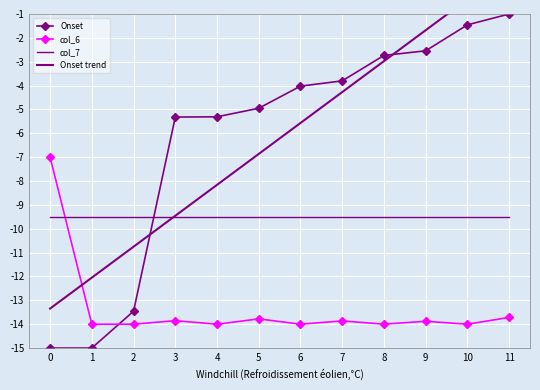

The col_7 series shows -17.0 at 2. True or false?

False